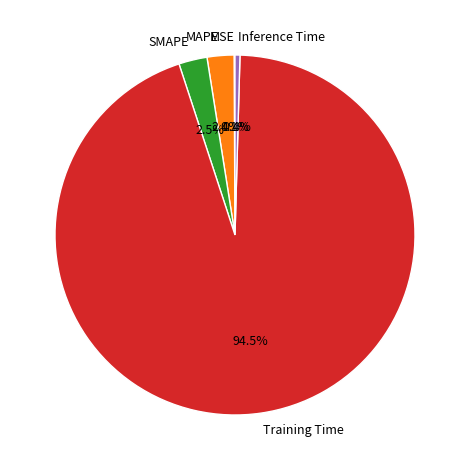

Which slice is the largest?

Training Time